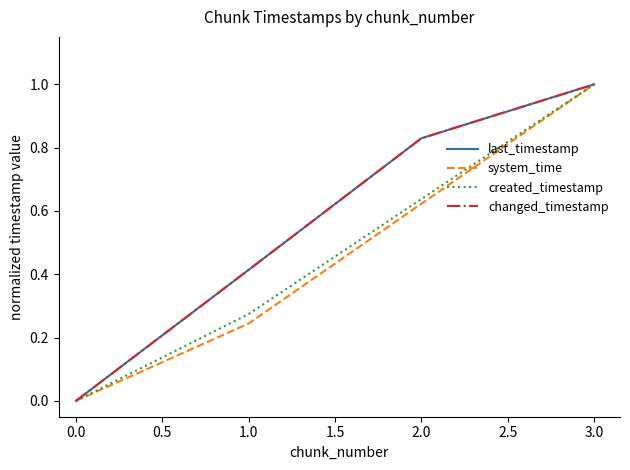

List the series in order of their peak value, lowest first.

last_timestamp, system_time, created_timestamp, changed_timestamp